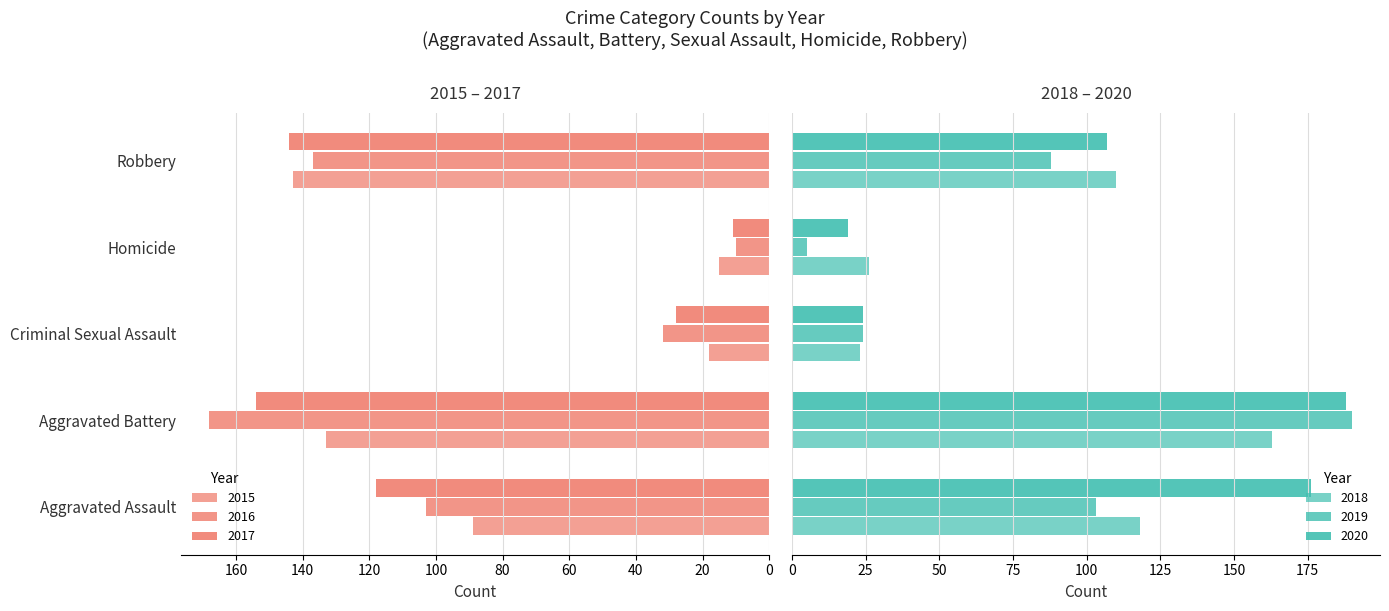

At which label does 2020 reach its peak?

Aggravated Battery